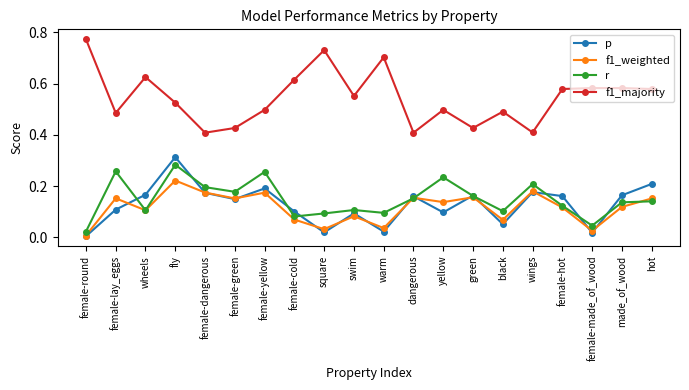

How many interior local valleys does the f1_weighted series have?

7